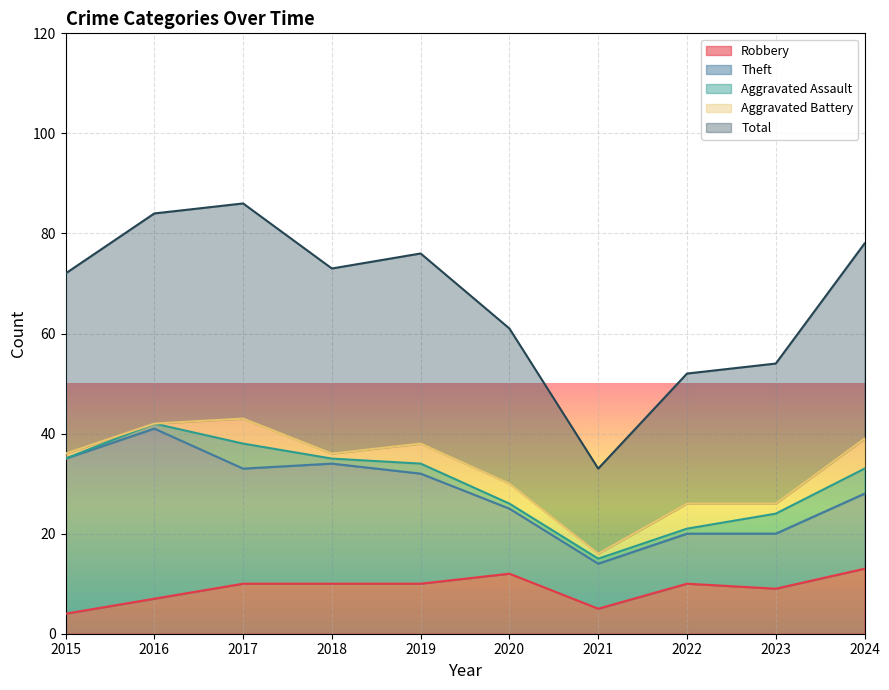

What is the difference between the maximum and minimum values in the Total series?

26